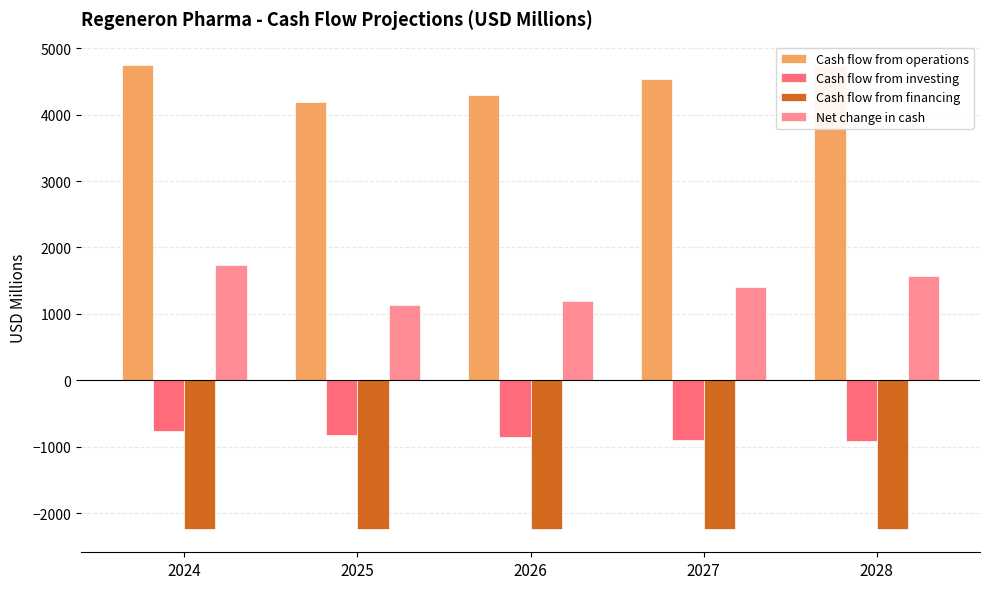

True or false: Cash flow from financing has a value of -2238.0 at 2028.

True